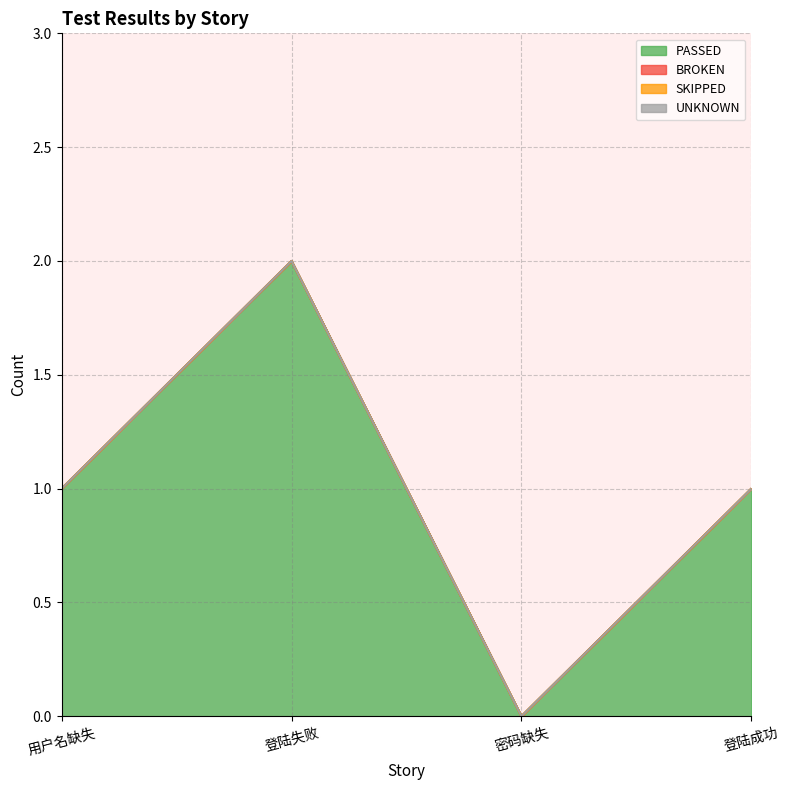

What is the label of the 4th point from the left?

登陆成功